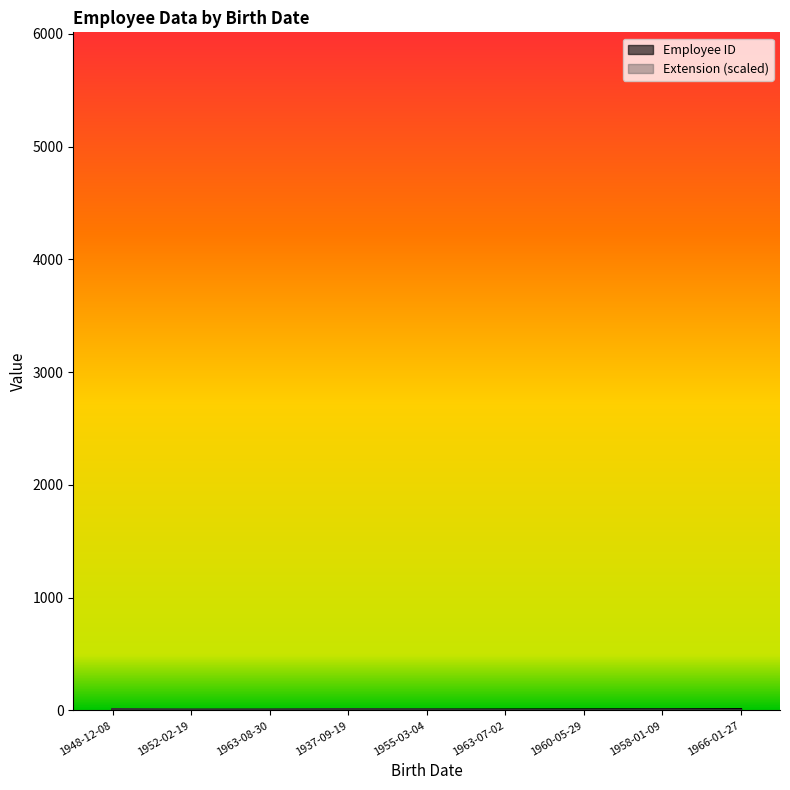

What position from the left is 1937-09-19?

4